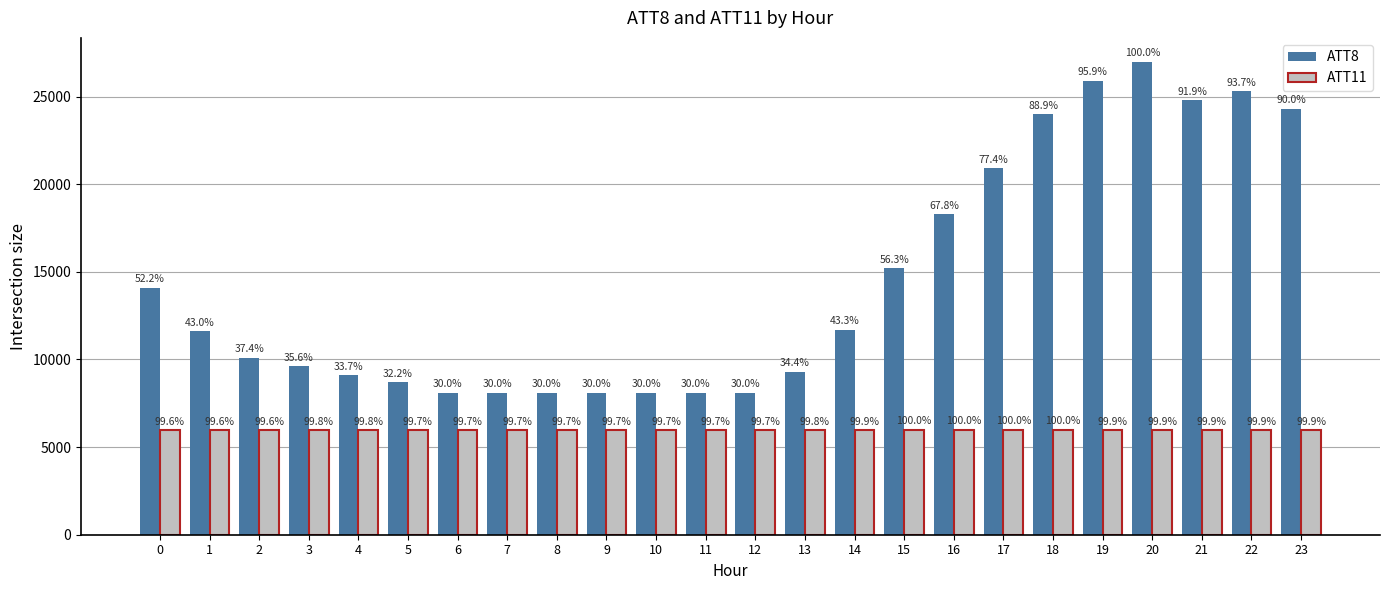

How many bars are there in total?

48